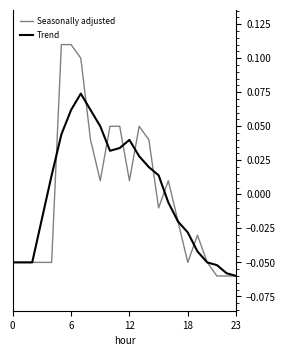

Which series has the widest spread of values?

Seasonally adjusted